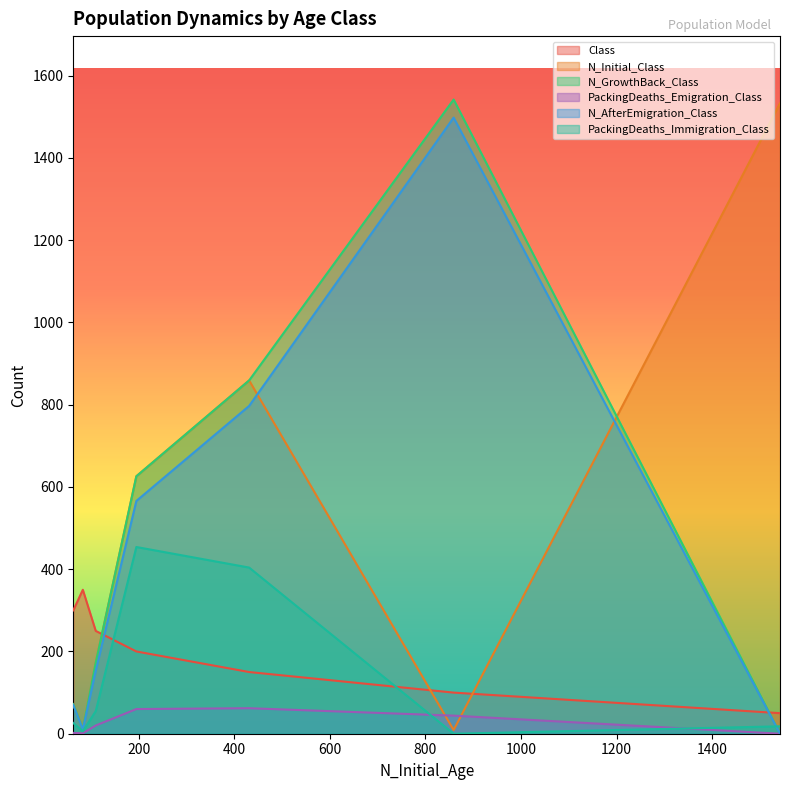

Between 859 and 431, which series saw the biggest shift?

N_Initial_Class